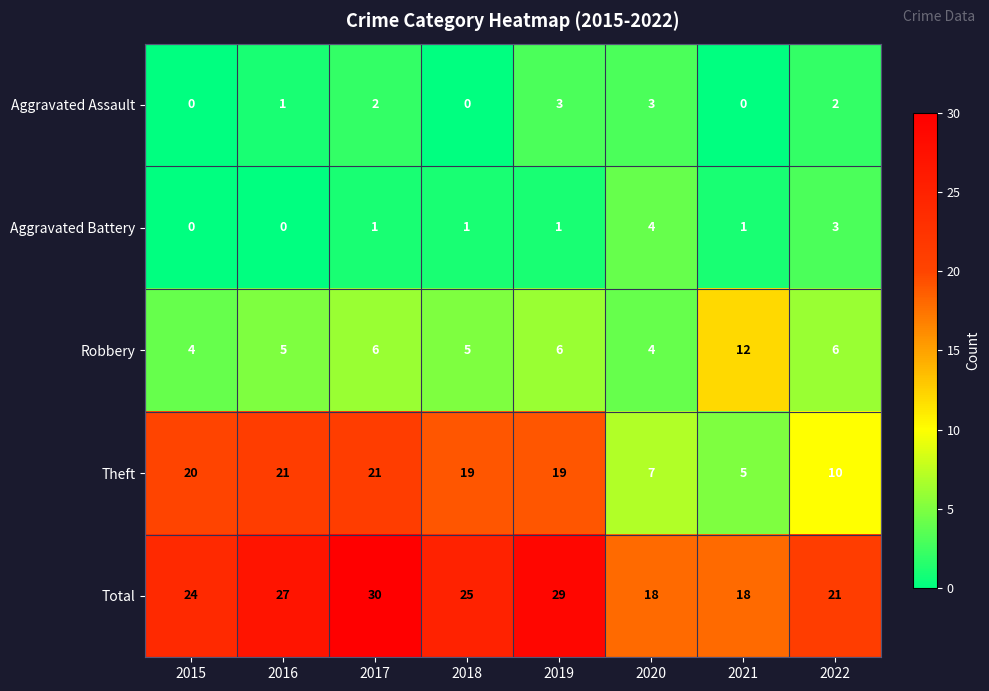

Between 2017 and 2022, which series saw the biggest shift?

Theft